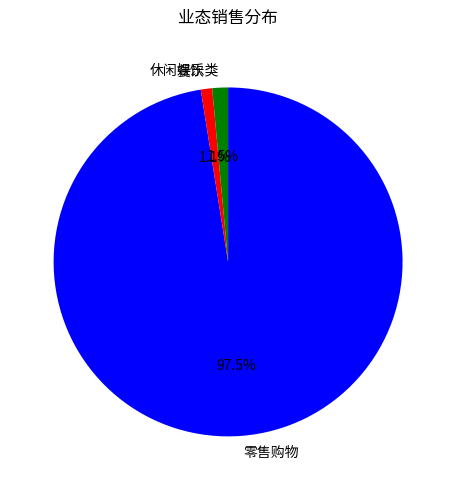

To the nearest percent, what is the difference between the 零售购物 and 休闲娱乐类 slice percentages?

96%